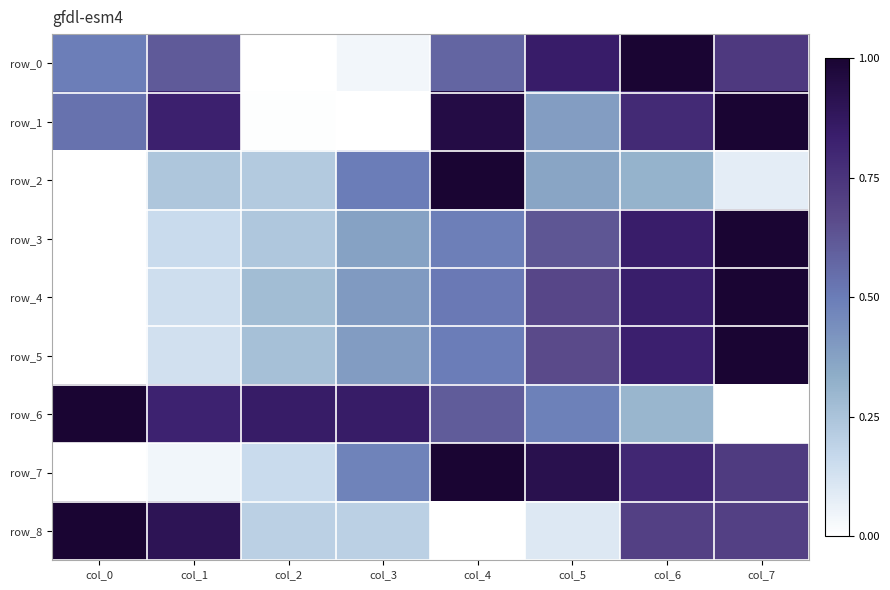

True or false: row_8 has a value of 1.7 at col_0.

False